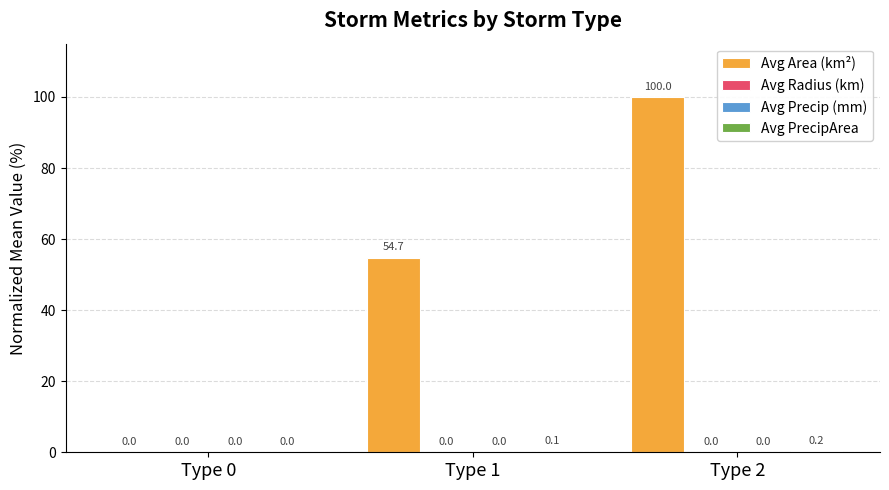

Which series changed the most between Type 0 and Type 2?

Avg Area (km²)